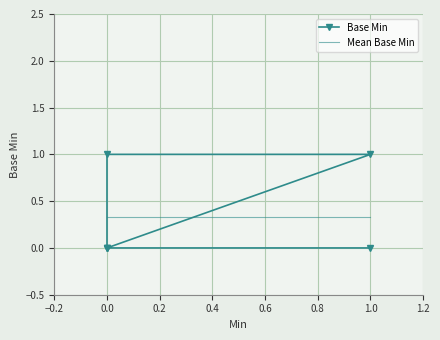

What is the label of the 3rd point from the right?

1